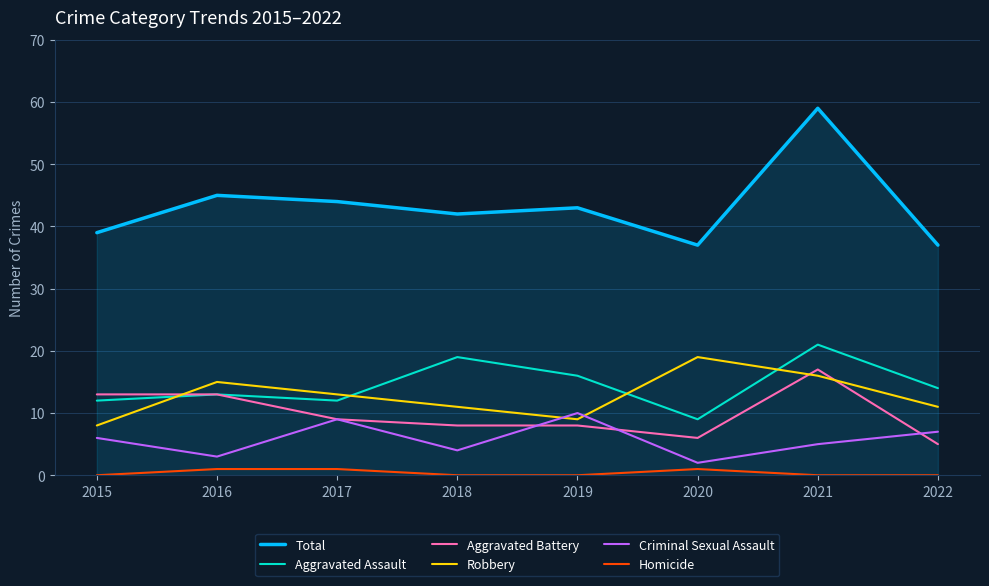

True or false: Total has a value of 25 at 2018.

False